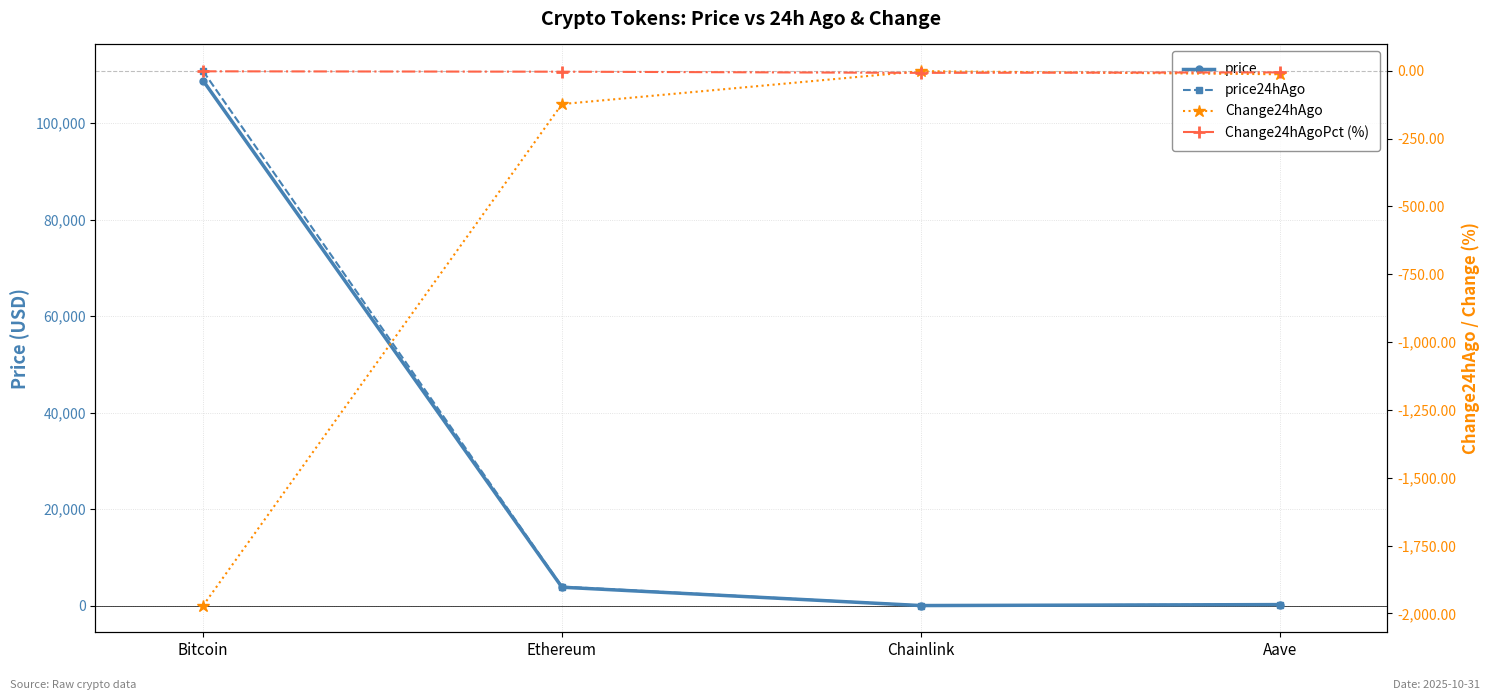

How many interior local peaks does the Change24hAgo series have?

1